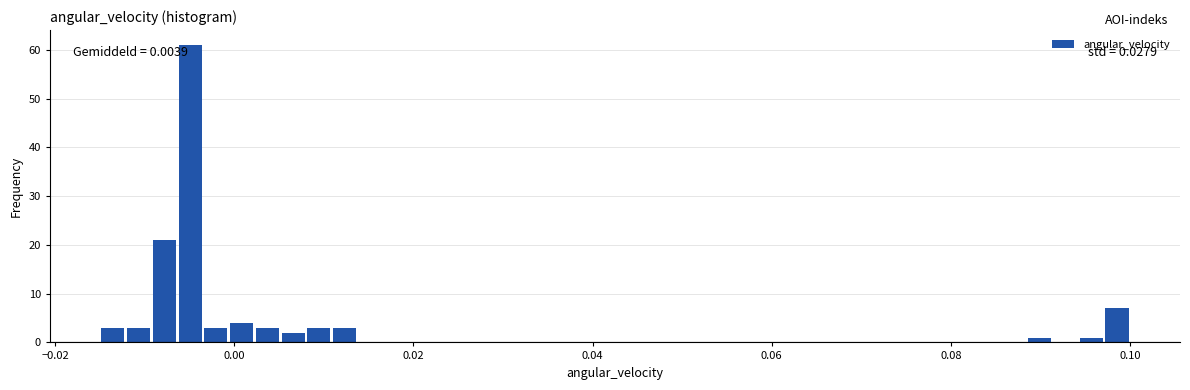

Around what value on the x-axis is the tallest bar? Give the approximate position of its centre, as read against the axis.

-0.004